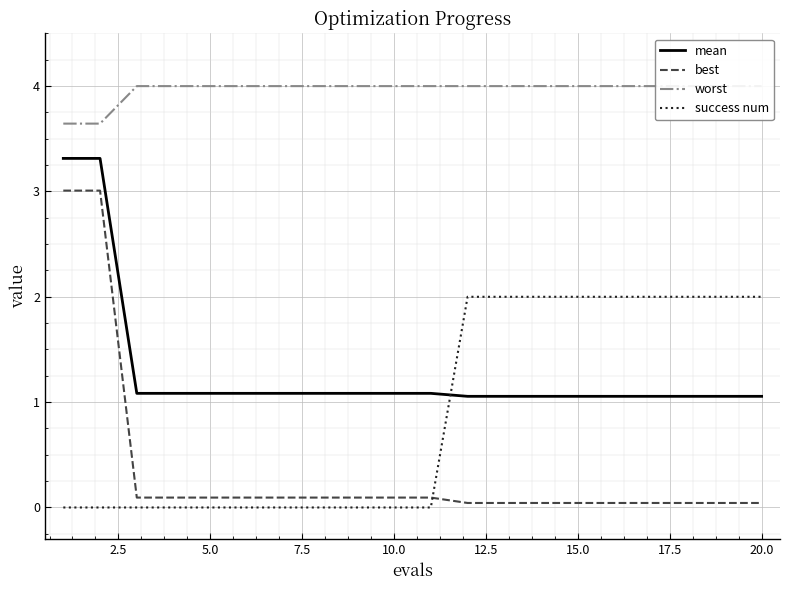

True or false: success num and worst intersect in this chart.

False